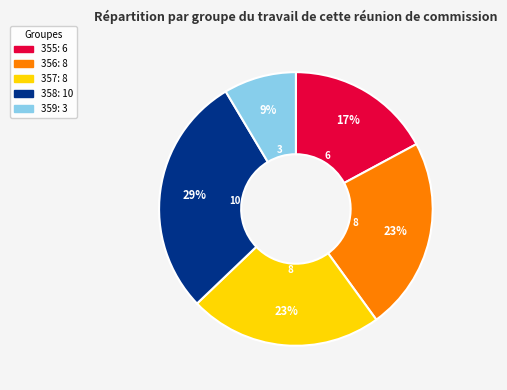

What percentage is the 357 slice, to the nearest percent?

23%